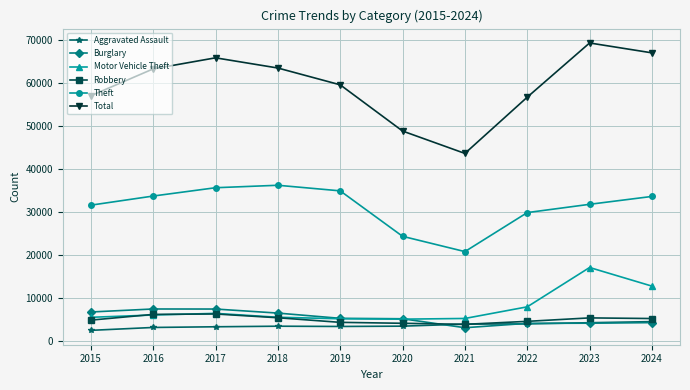

Count the number of data series in this chart.

6